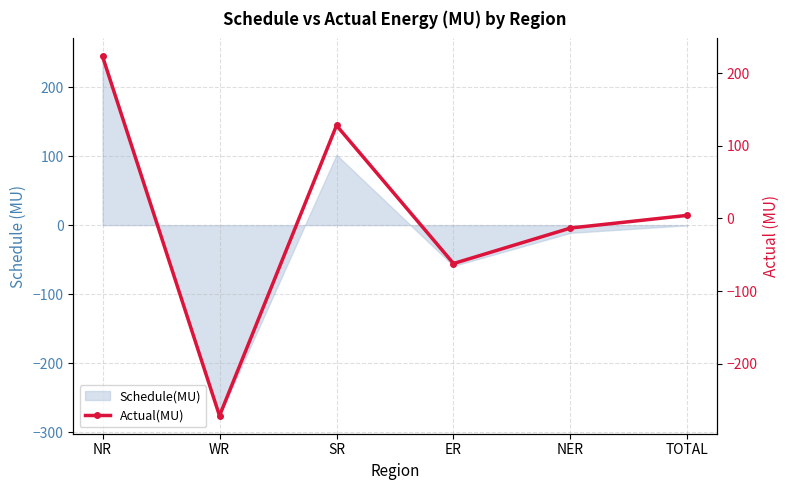

Is it true that the value at NR is 223.3?

True